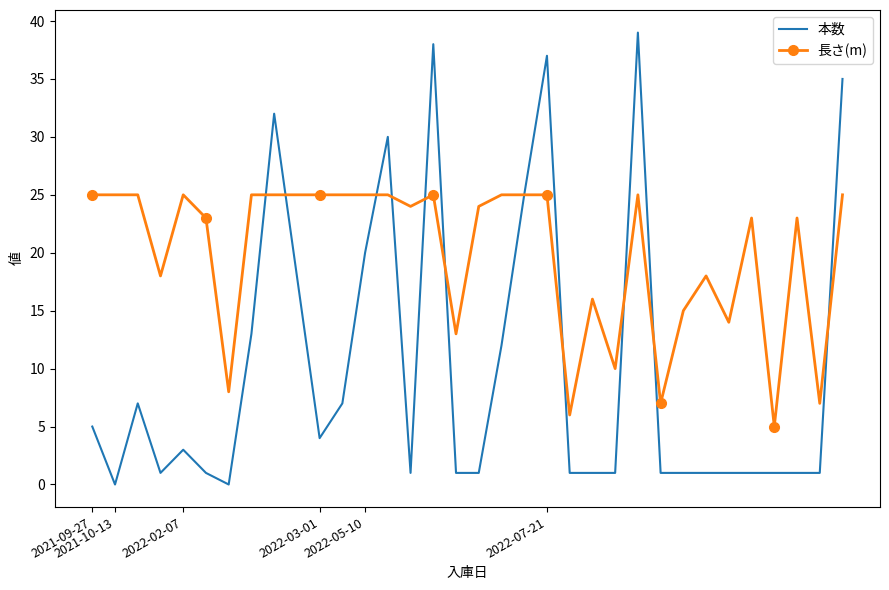

What is the maximum value for 本数?

39